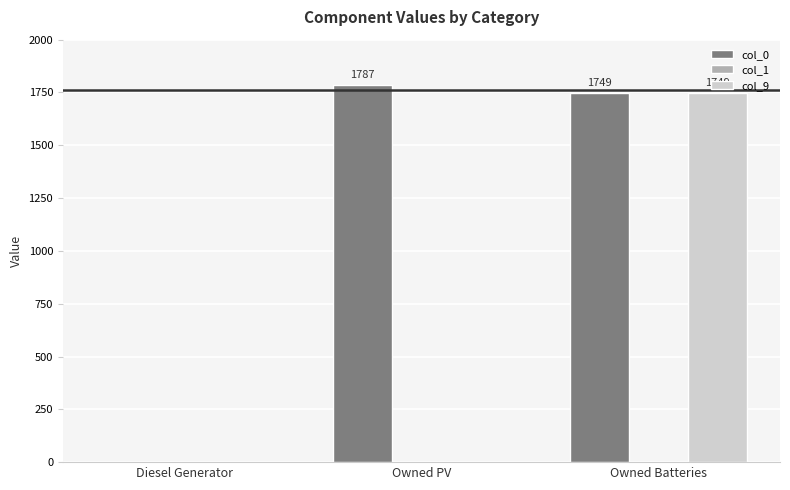

Which series has the largest total across all categories?

col_0